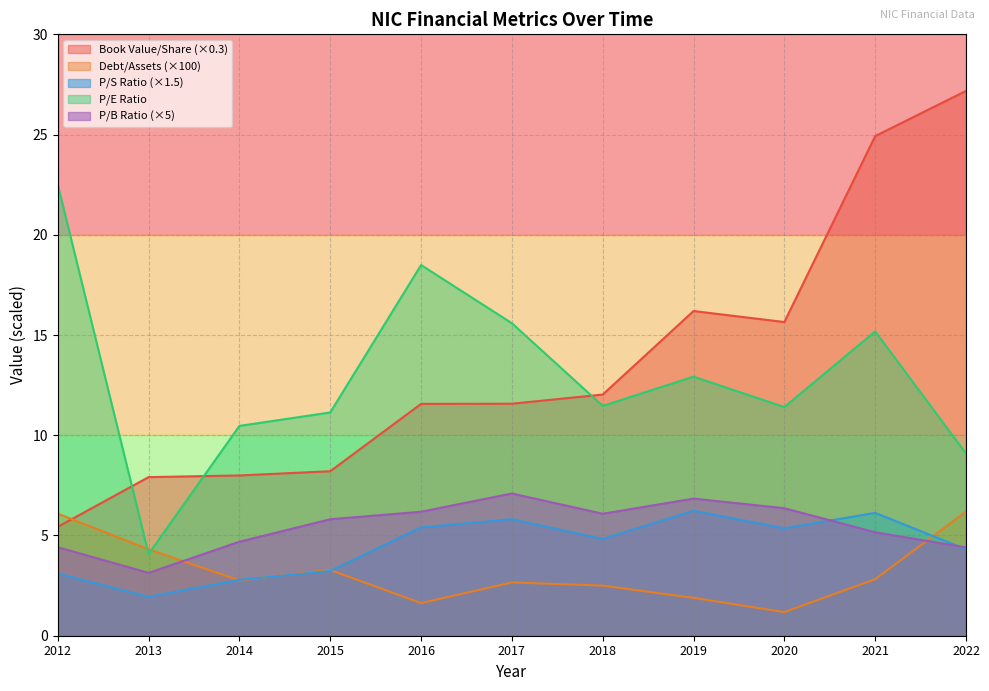

Reading left to right, list all the values displayed in this chart.

bookValuePerShare: 5.4	7.9	8.0	8.2	11.6	11.6	12.0	16.2	15.6	24.9	27.2
debtToAssets: 6.1	4.3	2.8	3.3	1.6	2.7	2.5	1.9	1.2	2.8	6.2
priceToSalesRatio: 3.1	1.9	2.8	3.2	5.4	5.8	4.8	6.2	5.4	6.1	4.3
peRatio: 22.5	4.1	10.5	11.1	18.5	15.6	11.5	12.9	11.4	15.2	9.1
pbRatio: 4.4	3.1	4.7	5.8	6.2	7.1	6.1	6.8	6.4	5.2	4.4